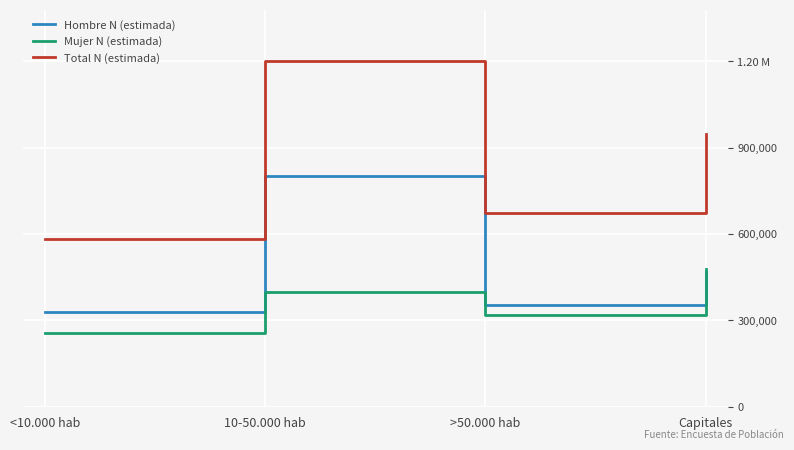

Where do Mujer N (estimada) and Hombre N (estimada) first cross each other?

>50.000 hab and Capitales